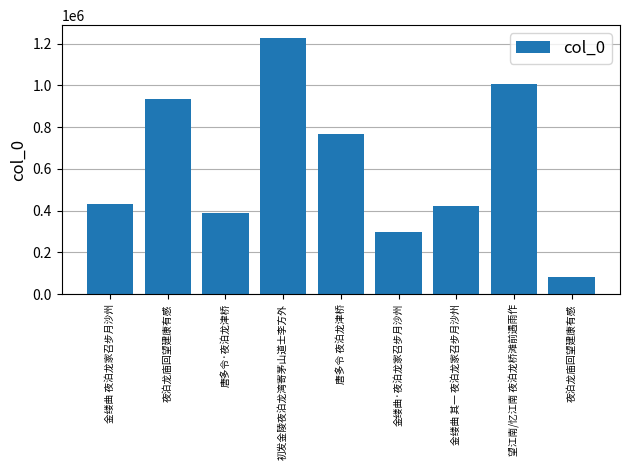

Count the number of categories in the chart.

9